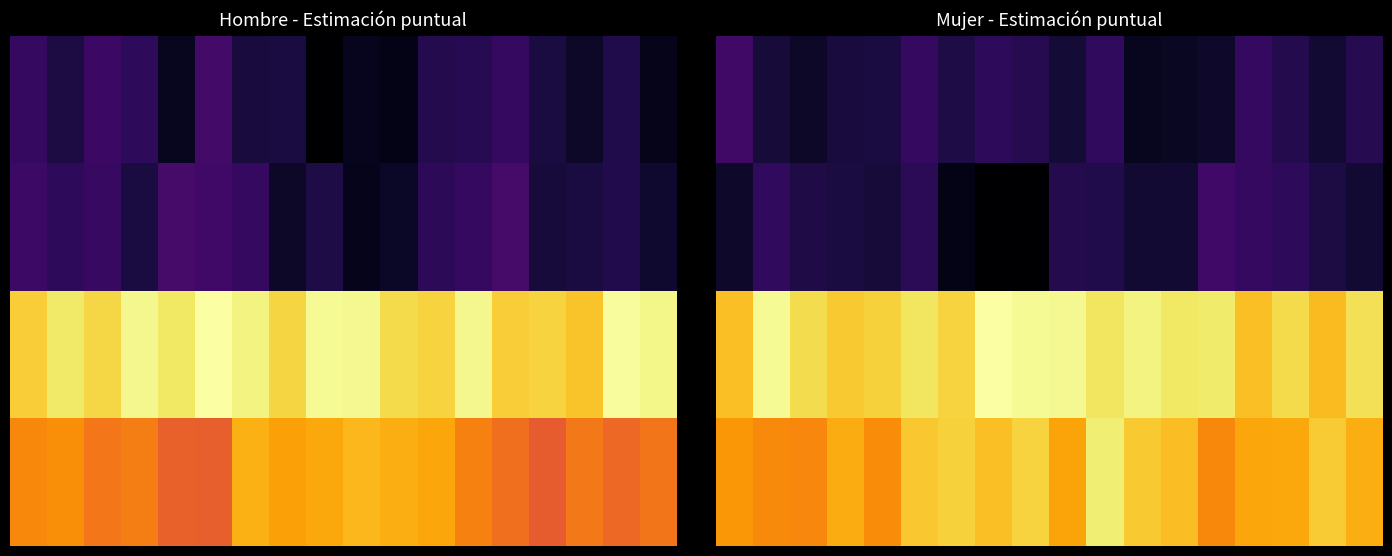

At how many categories does at least one series exceed 0?

18